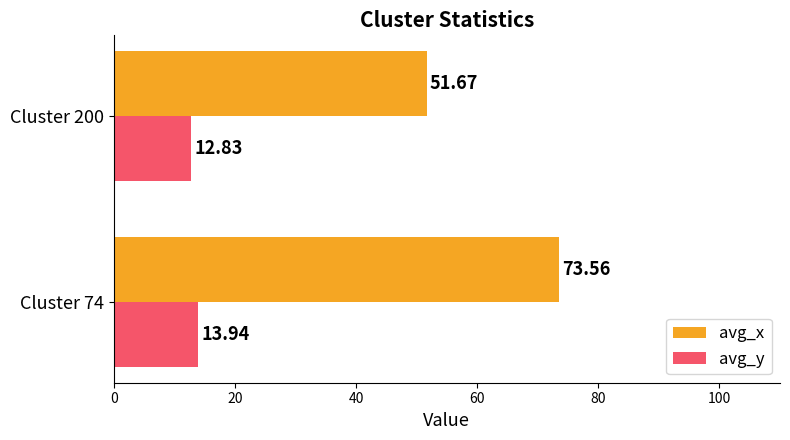

What are all the series names shown in the legend?

avg_x, avg_y